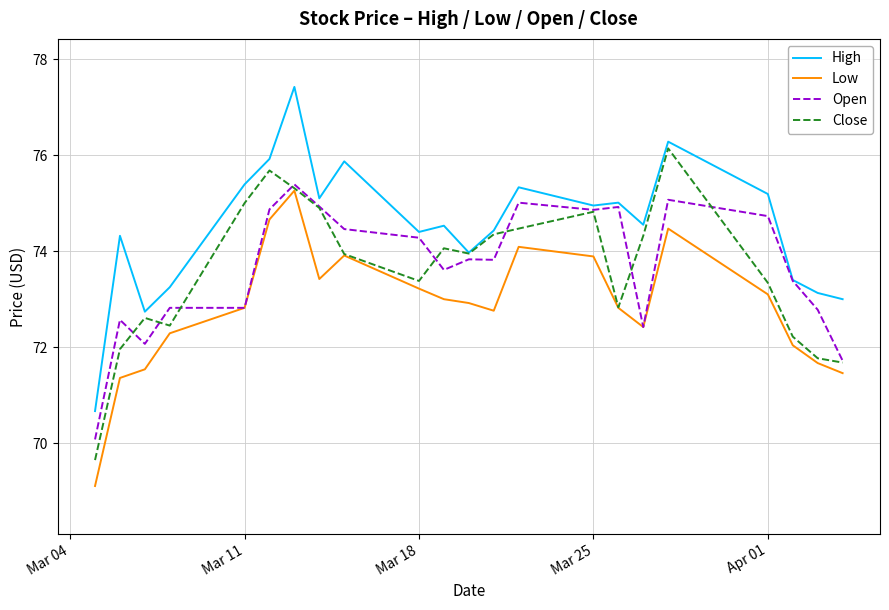

True or false: High and Low intersect in this chart.

False